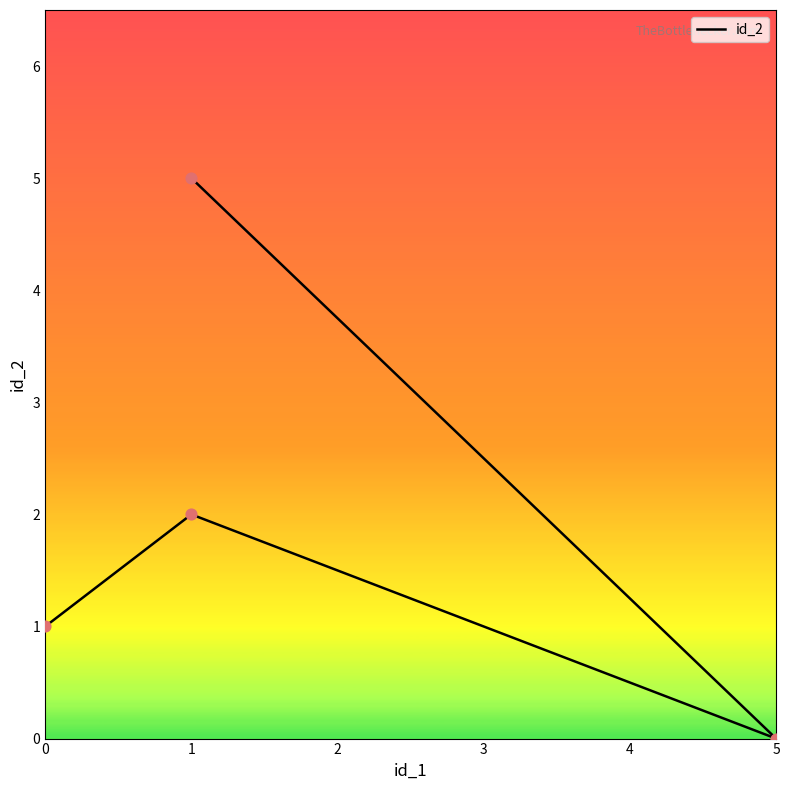

Which has a higher value, 0 or 1?

1